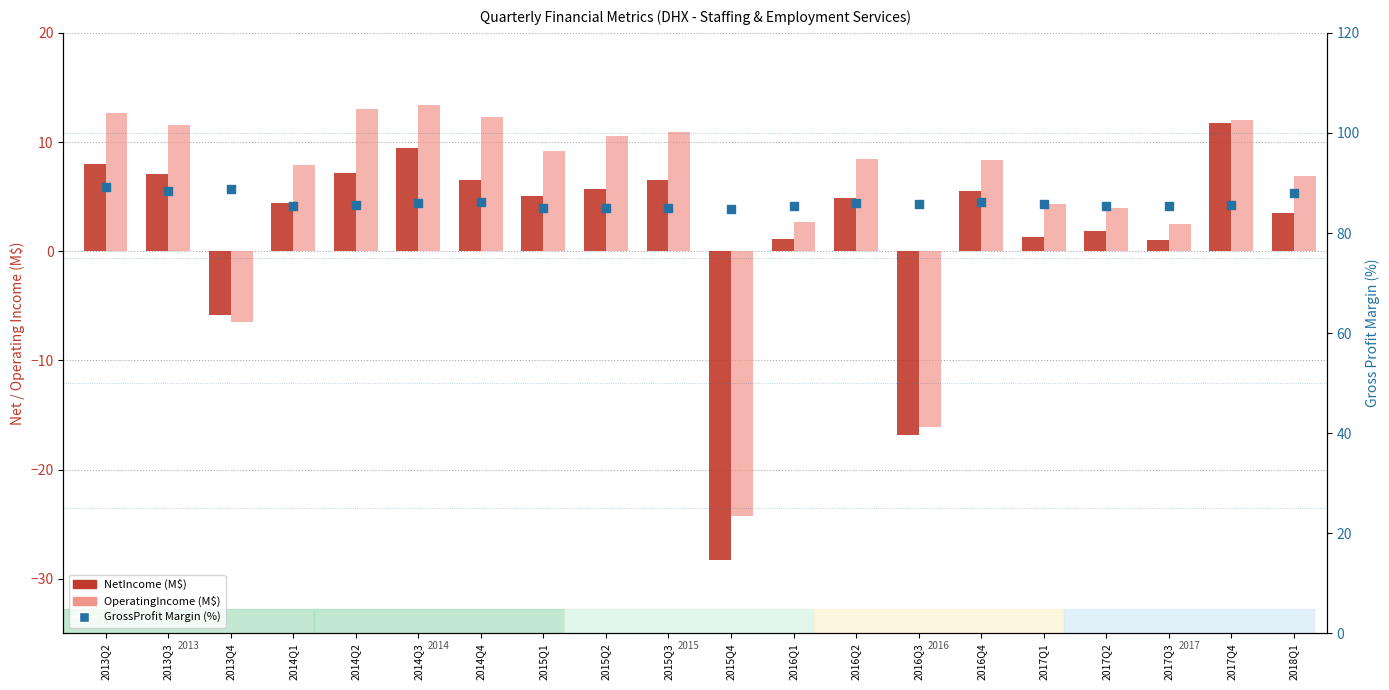

What are all the series names shown in the legend?

NetIncome (M$), OperatingIncome (M$), GrossProfit Margin (%)